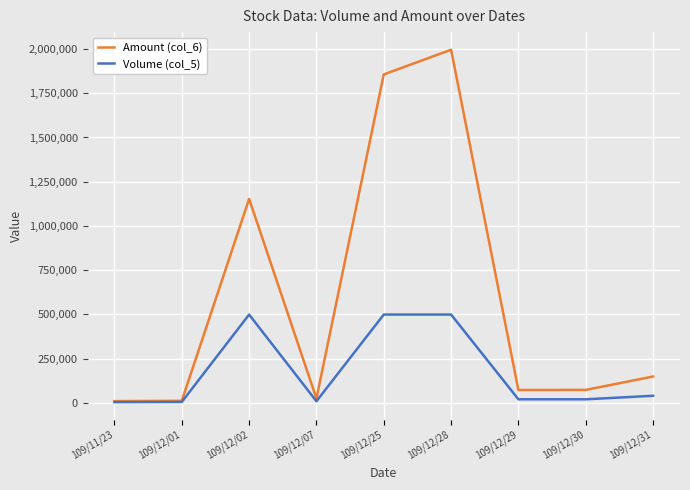

What is the label of the 6th point from the left?

109/12/28